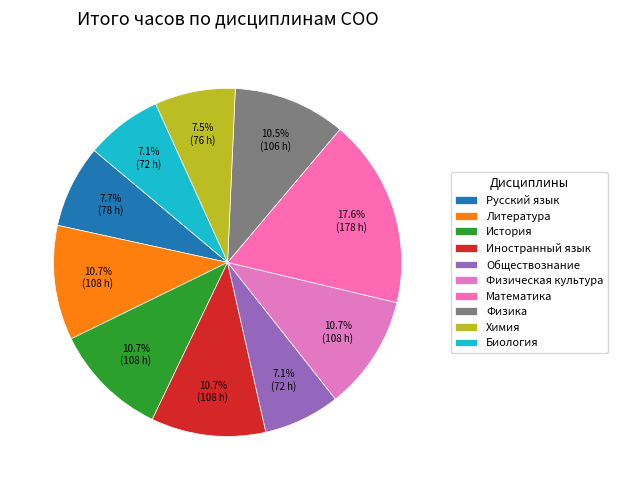

How many segments does this pie chart have?

10